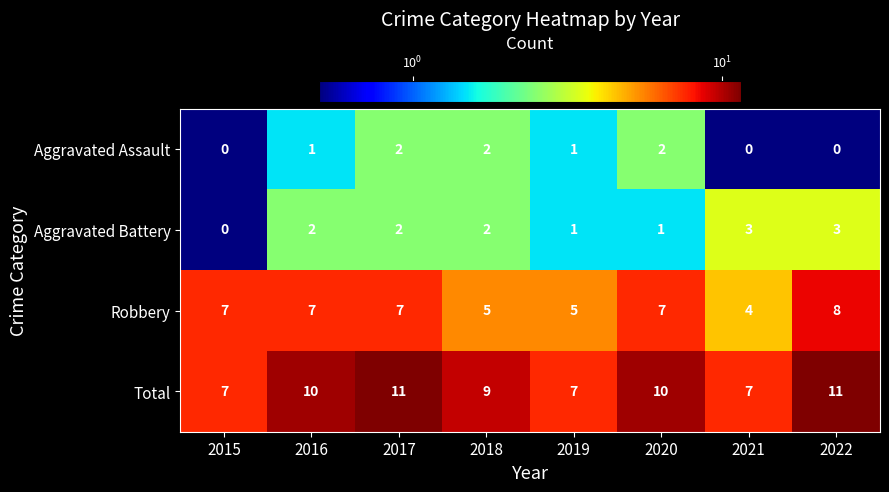

Which series has the largest total across all categories?

Total